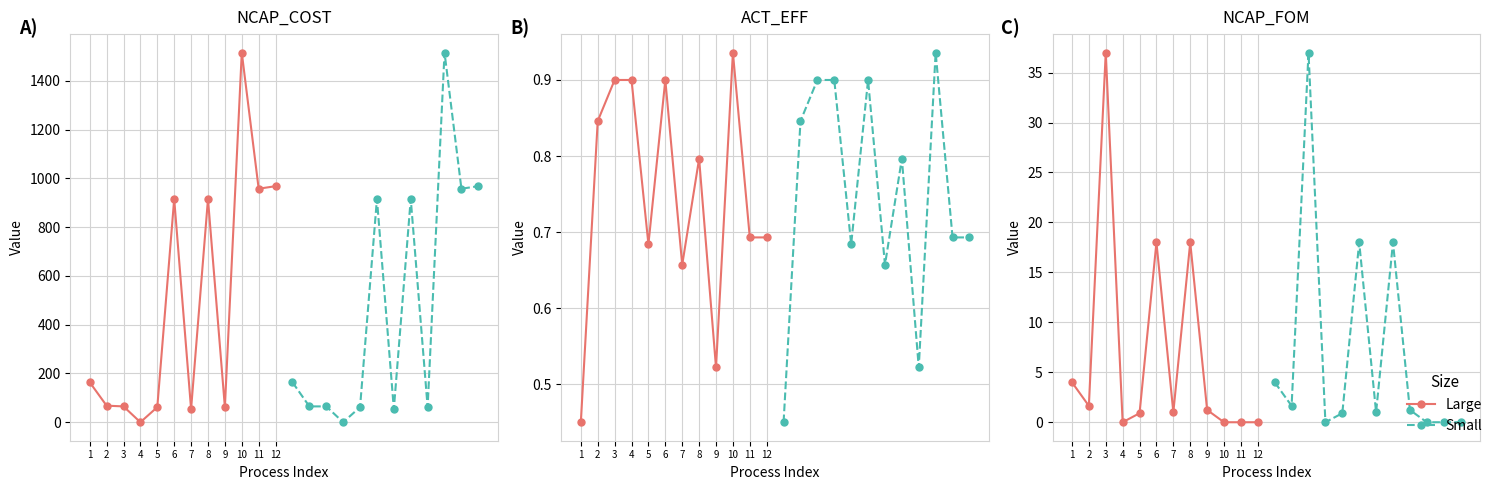

How many data points in Large are less than 1?

5